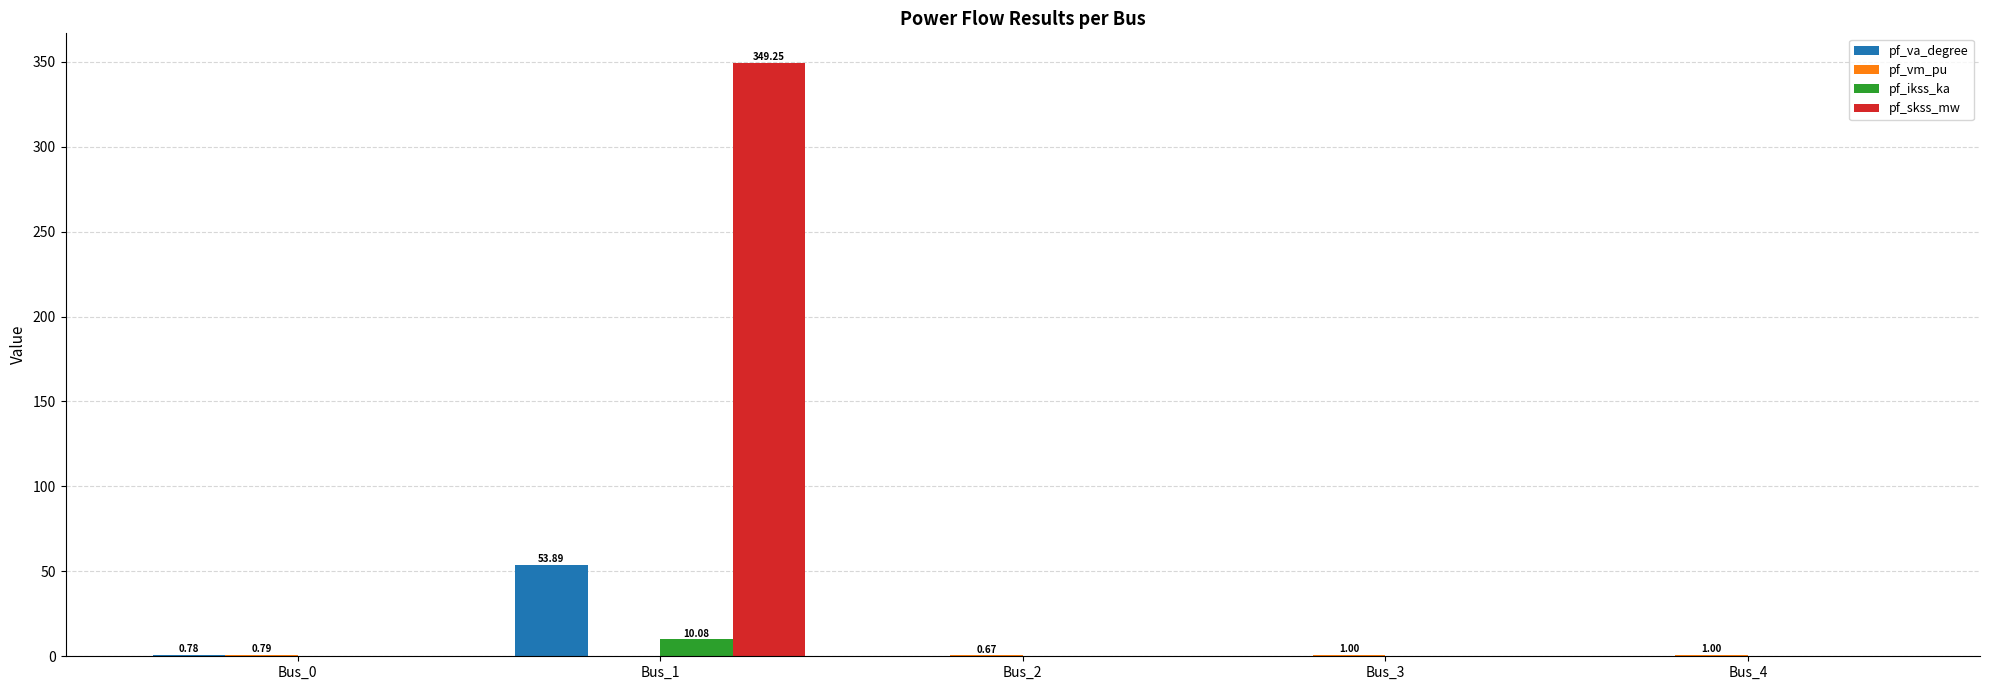

What is the sum of all pf_va_degree values?

54.7